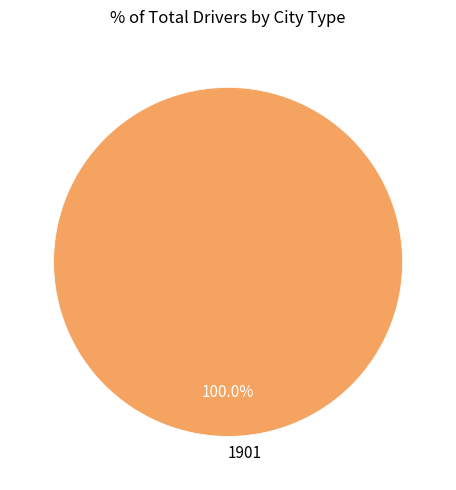

How many segments does this pie chart have?

1